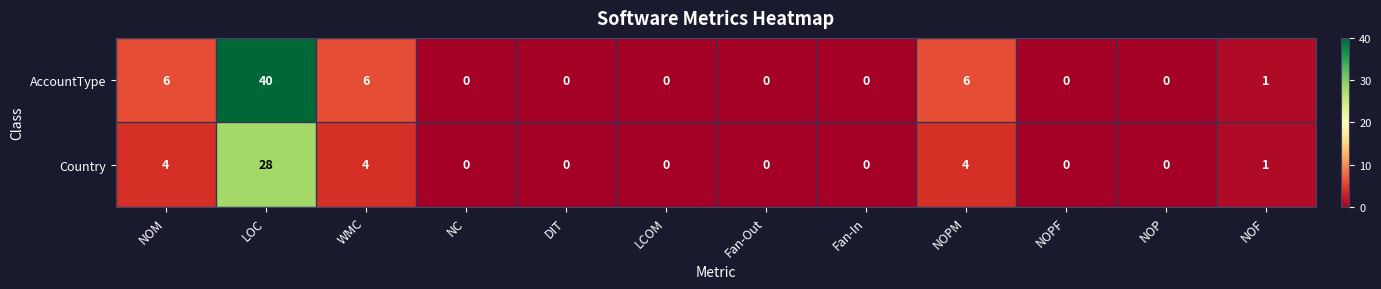

List the series in order of their overall mean, lowest first.

Country, AccountType